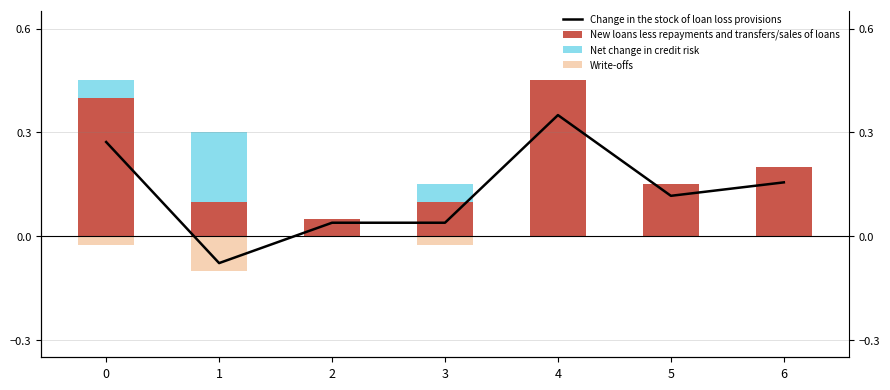

What is the sum of all Net change in credit risk values?

0.3